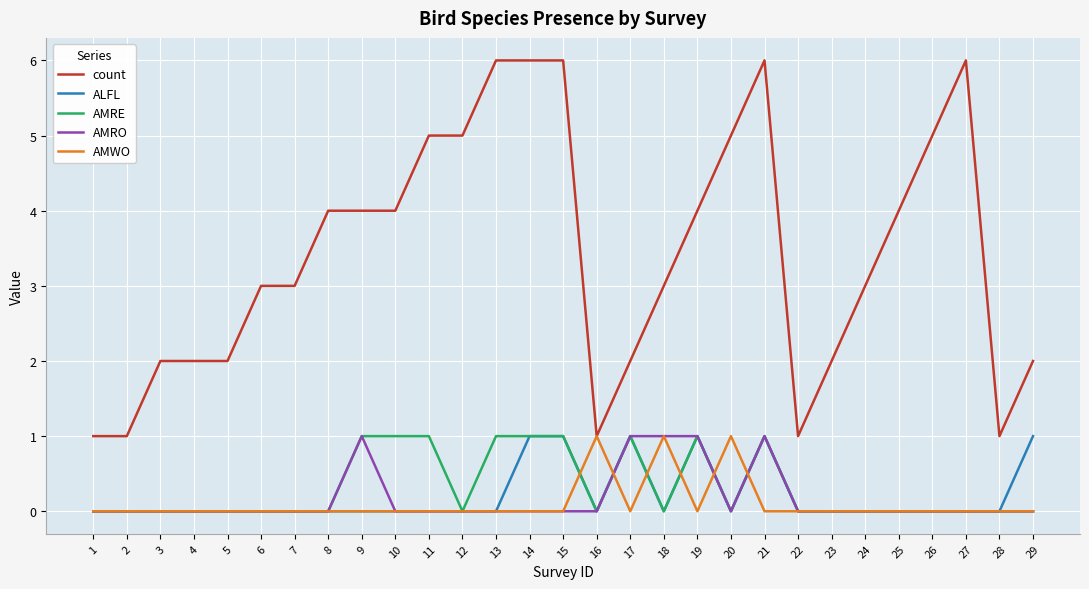

How many series are shown in this chart?

5